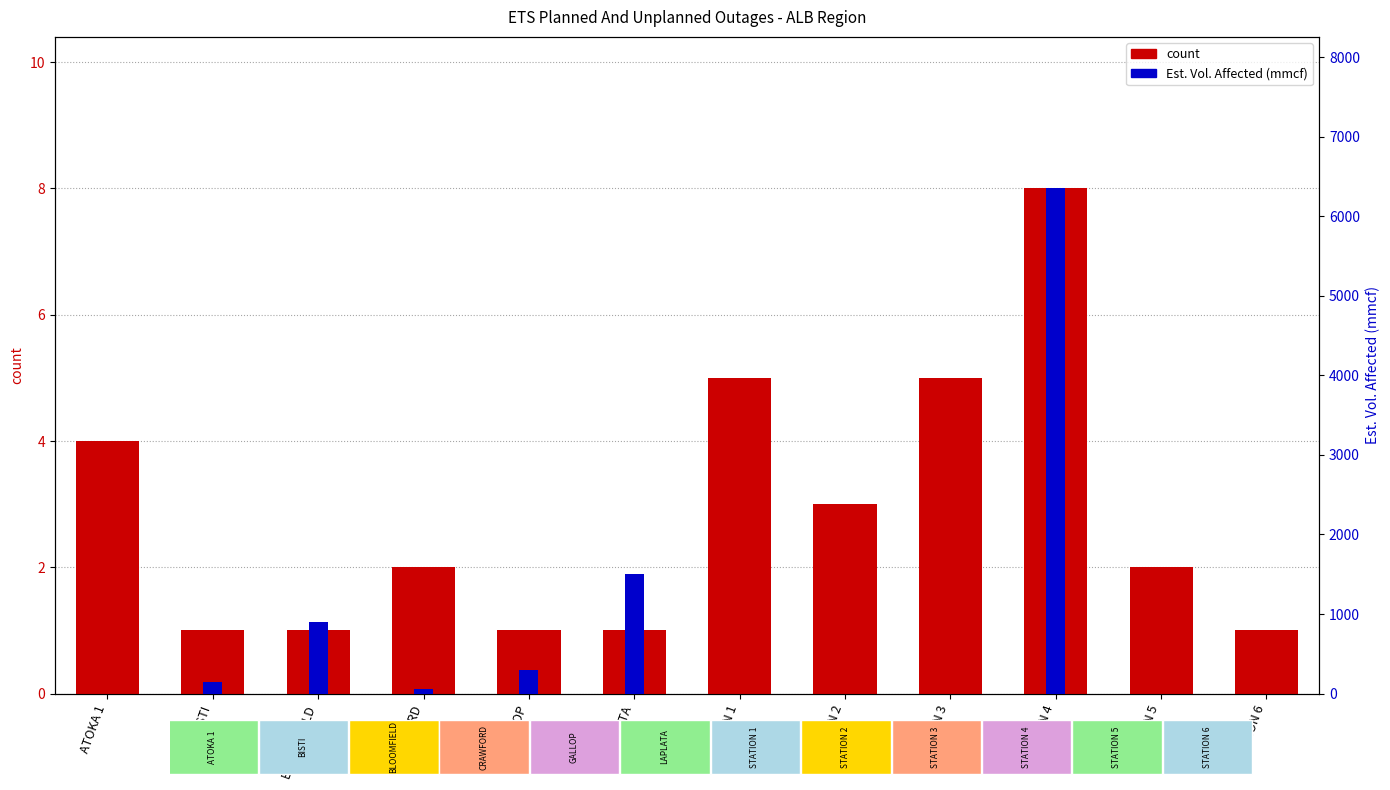

Which label corresponds to the smallest value in the chart?

ATOKA 1